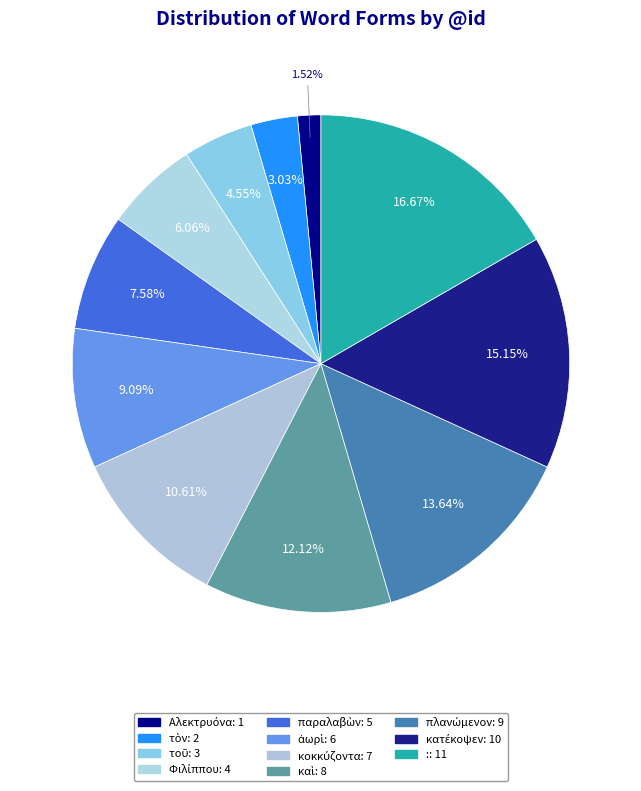

Count the number of slices in the pie.

11